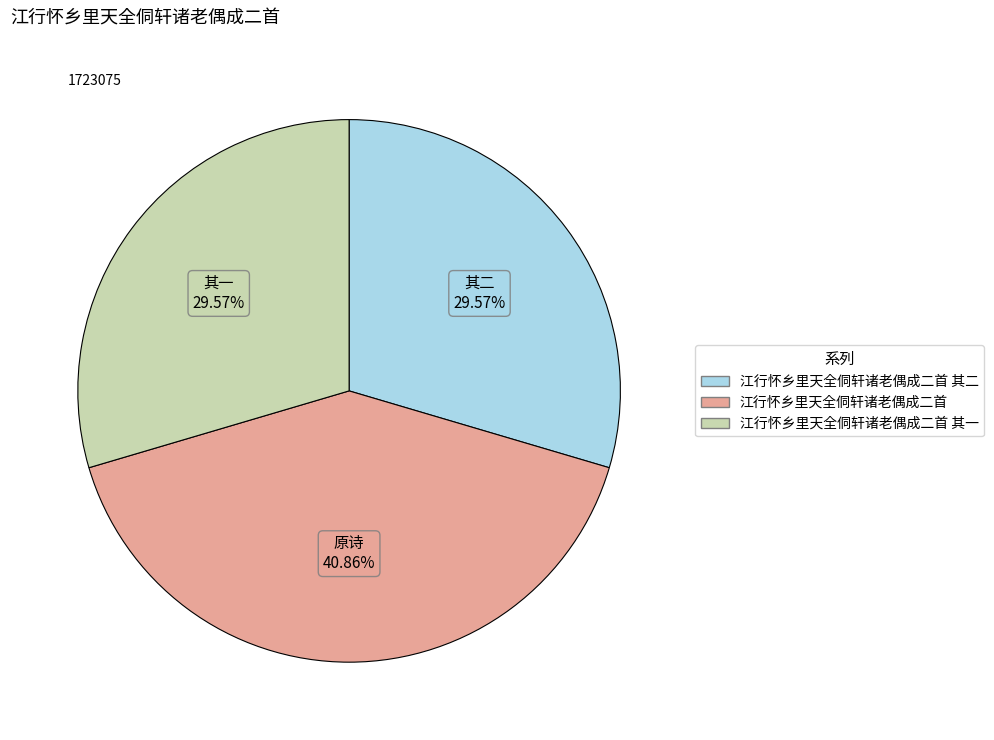

Does any single category account for the majority?

No